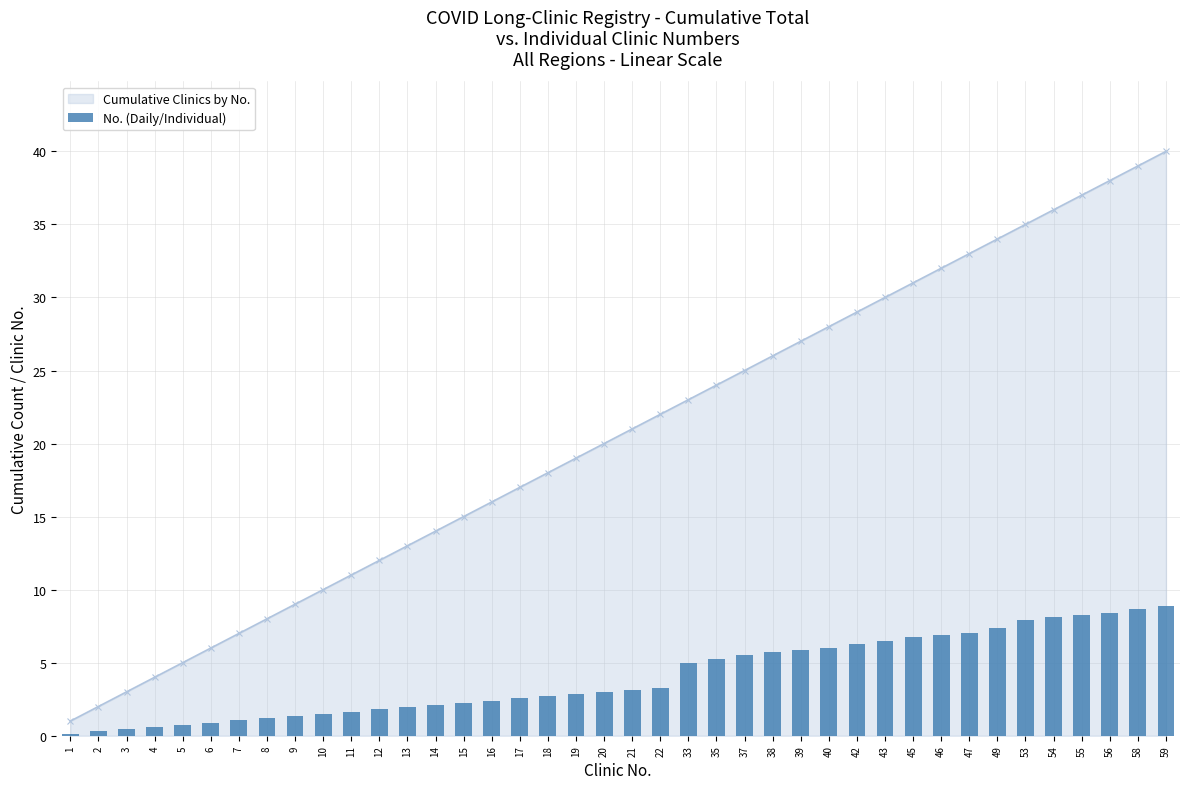

Reading left to right, transcribe all the data shown in this chart.

1=0.1	2=0.3	3=0.4	4=0.6	5=0.8	6=0.9	7=1.1	8=1.2	9=1.3	10=1.5	11=1.6	12=1.8	13=1.9	14=2.1	15=2.2	16=2.4	17=2.5	18=2.7	19=2.9	20=3.0	21=3.1	22=3.3	33=5.0	35=5.2	37=5.5	38=5.7	39=5.8	40=6.0	42=6.3	43=6.5	45=6.8	46=6.9	47=7.0	49=7.3	53=7.9	54=8.1	55=8.2	56=8.4	58=8.7	59=8.8